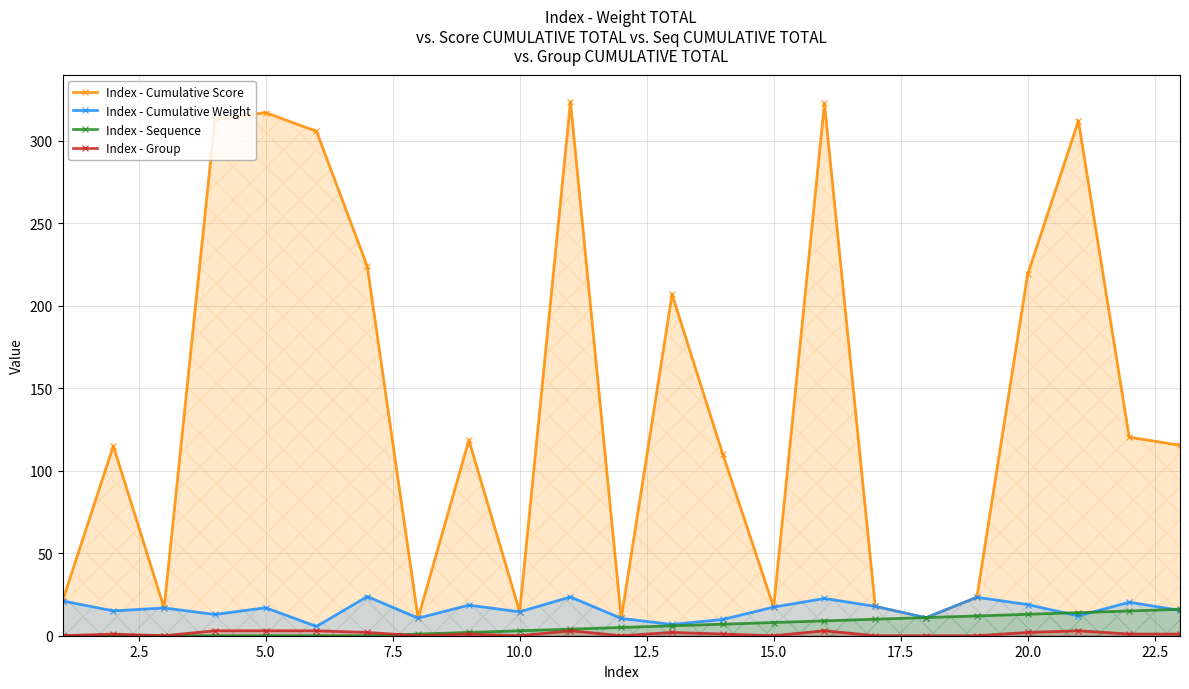

What is the maximum value shown in the chart?

323.5